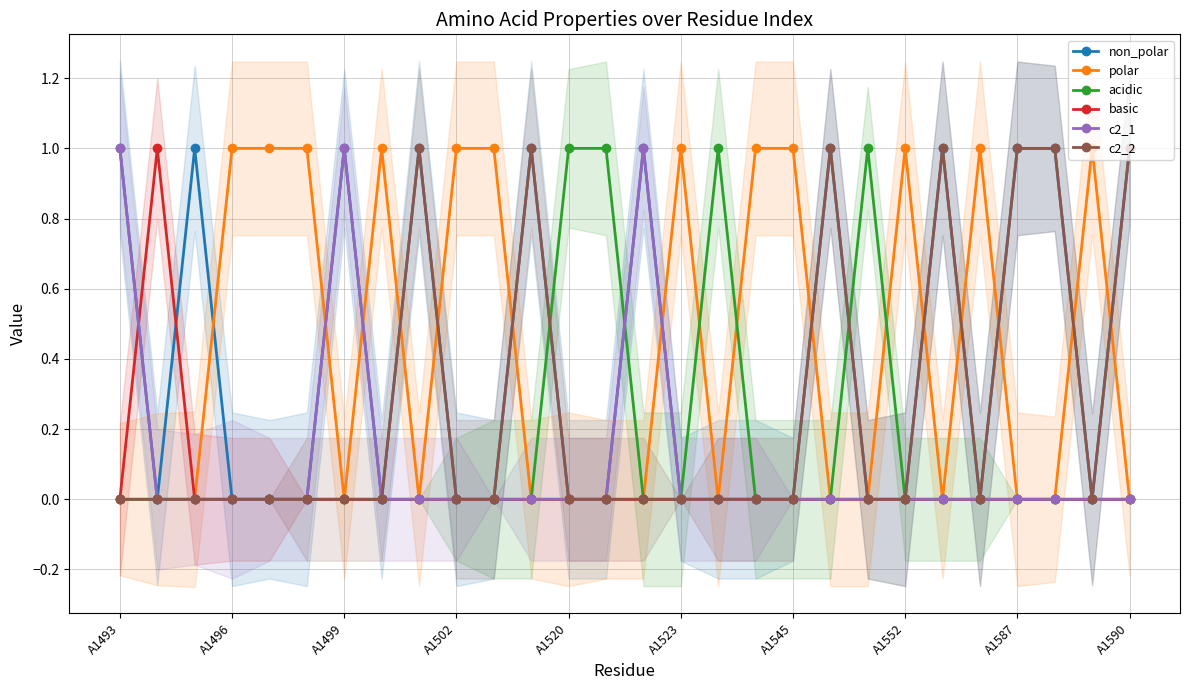

Which category has the highest value in the c2_1 series?

A1493